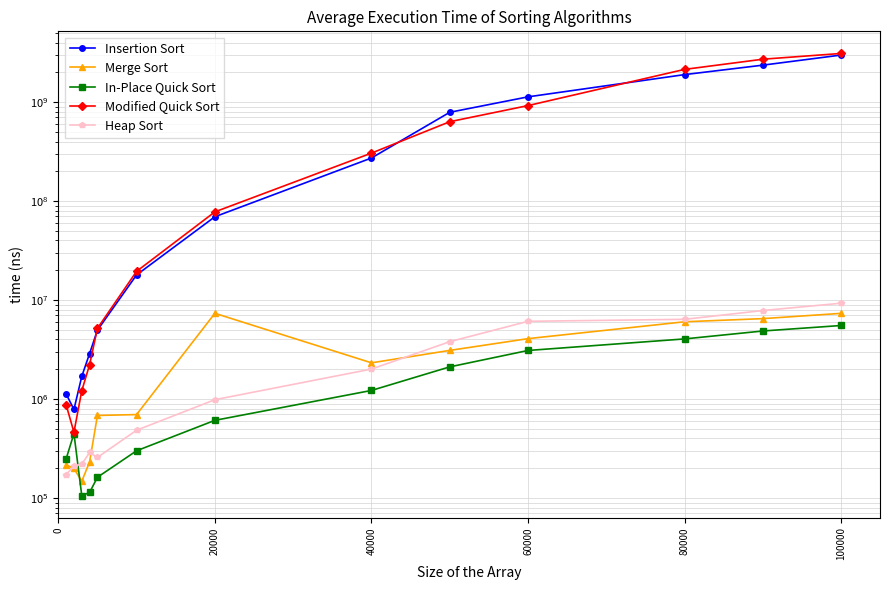

What is the sum of all In-Place Quick Sort values?

22879200